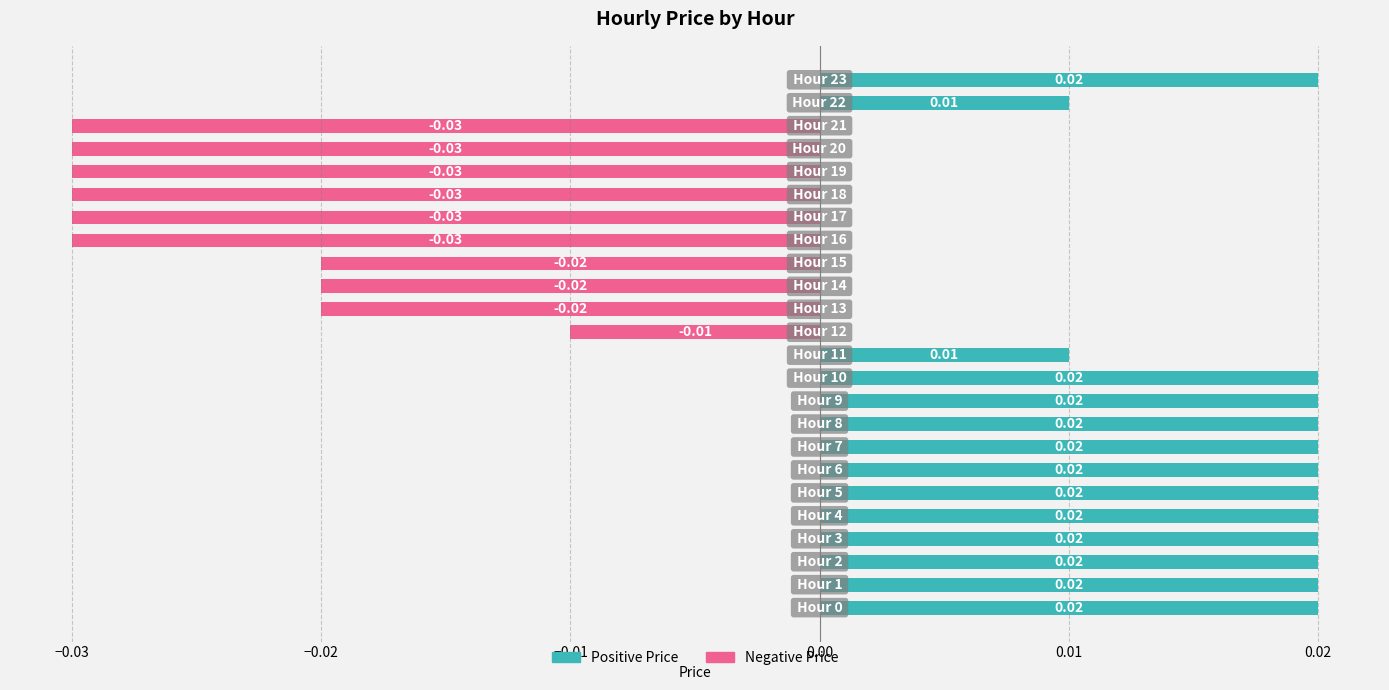

Which has a higher value, 16 or 22?

22